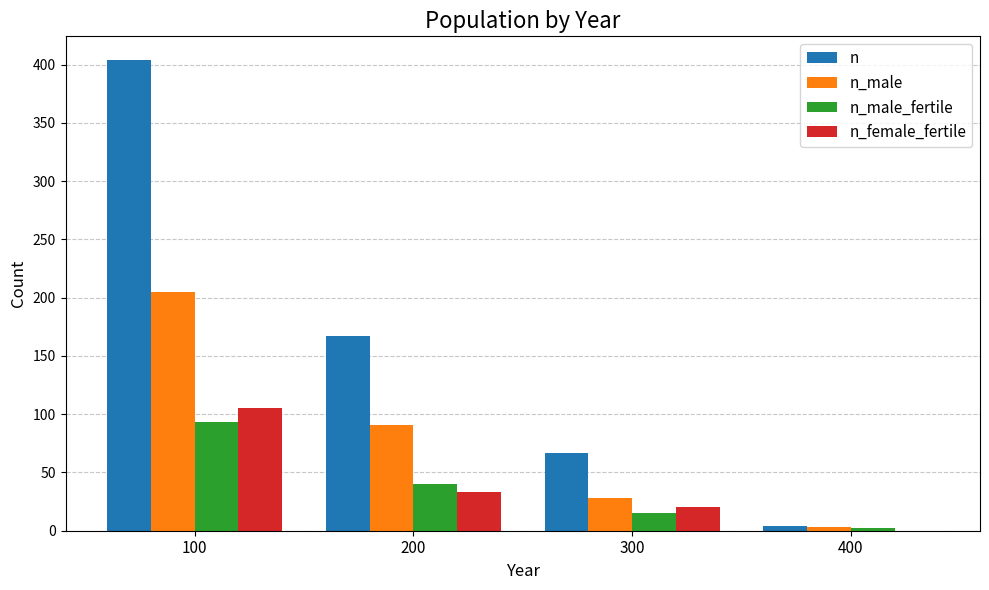

What is the greatest value displayed?

404